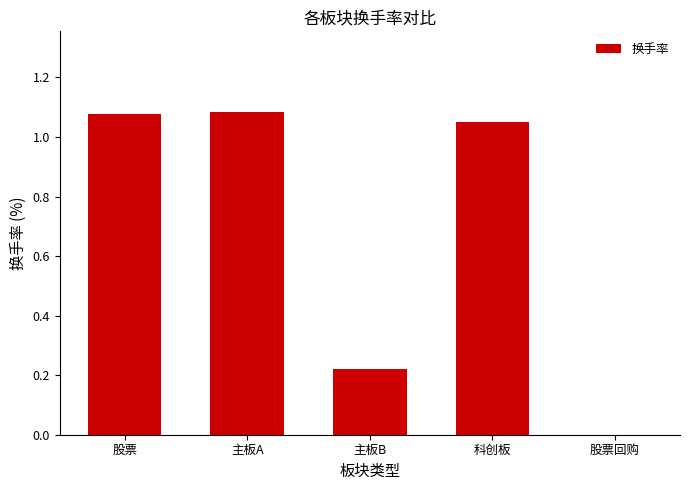

Which has a higher value, 股票回购 or 主板A?

主板A